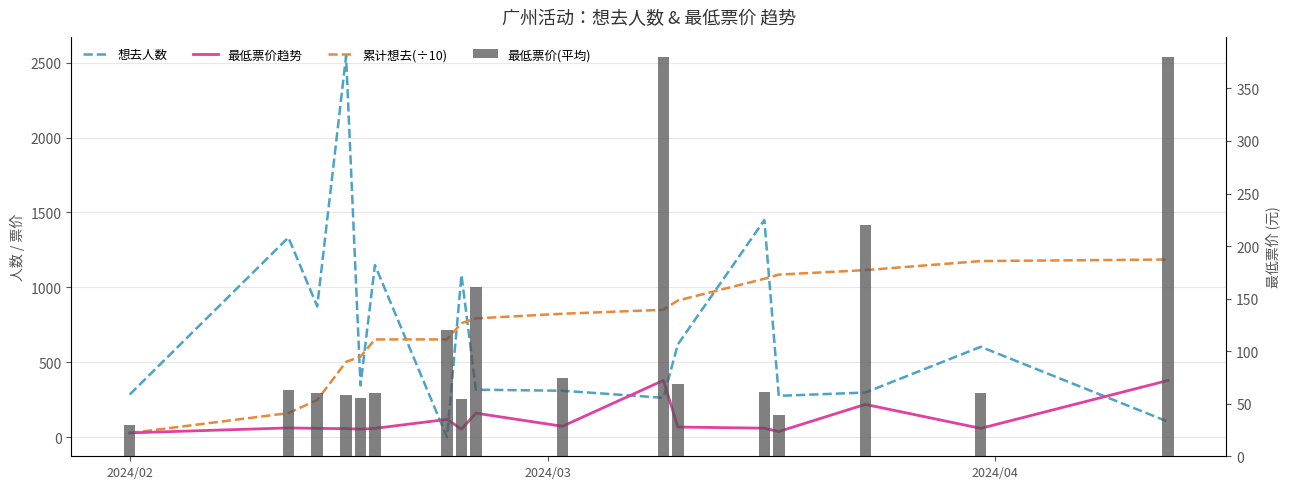

How many data points does each series have?

17